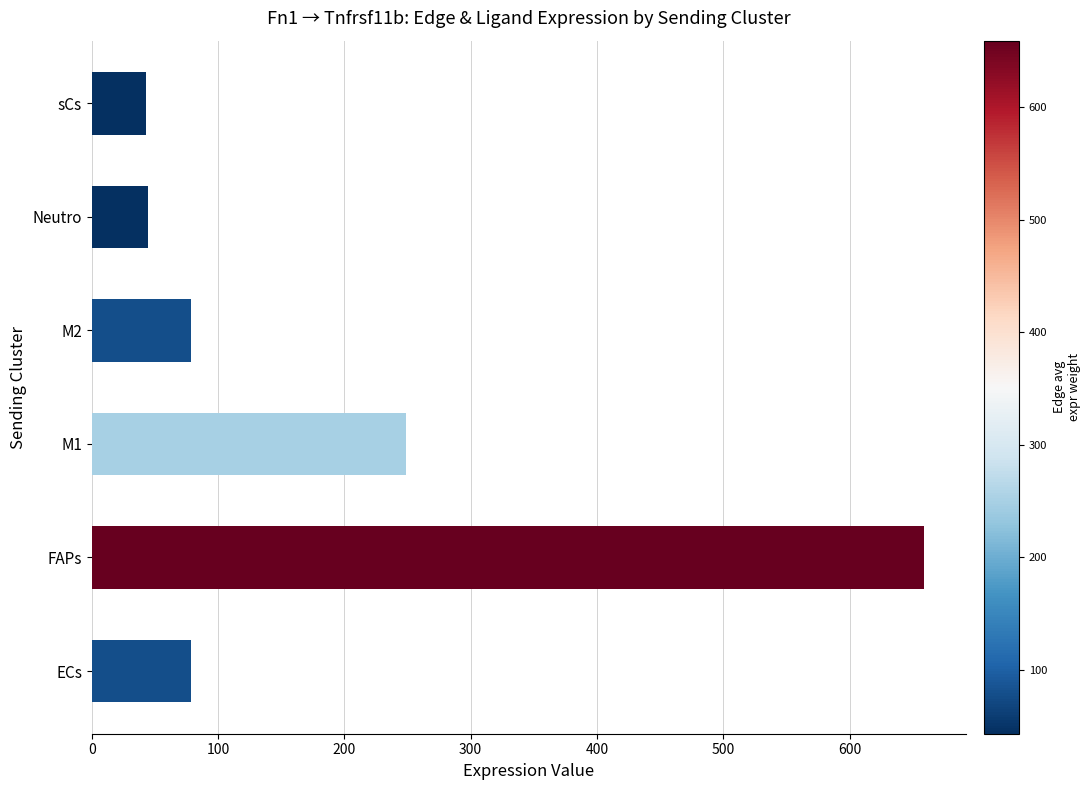

What is the change in value from FAPs to M2?

-580.6